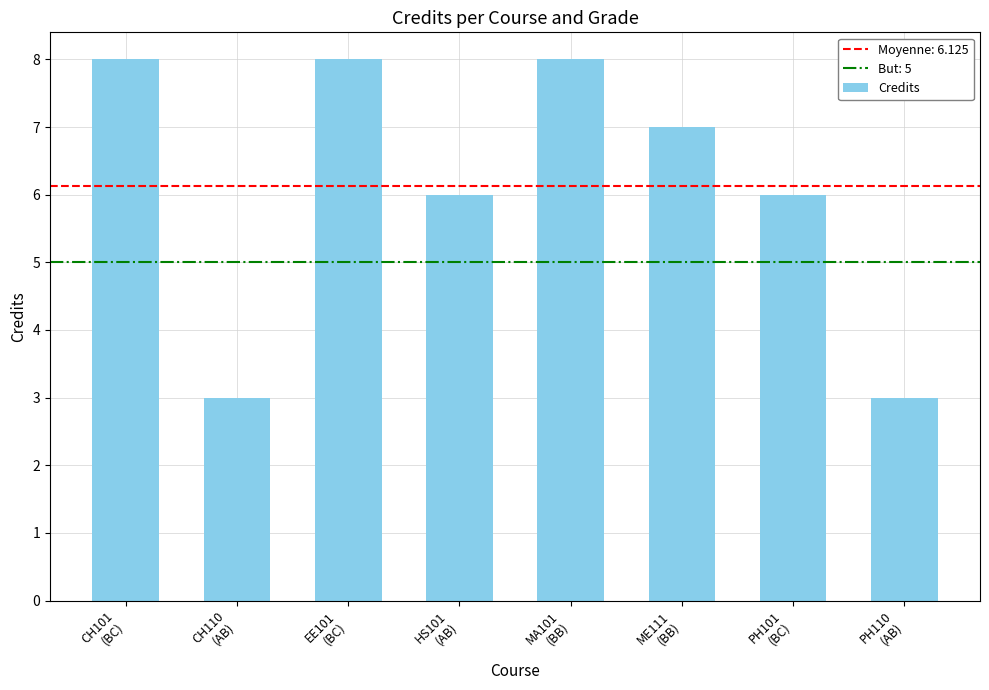

What is the difference between the values at HS101
(AB) and EE101
(BC)?

2